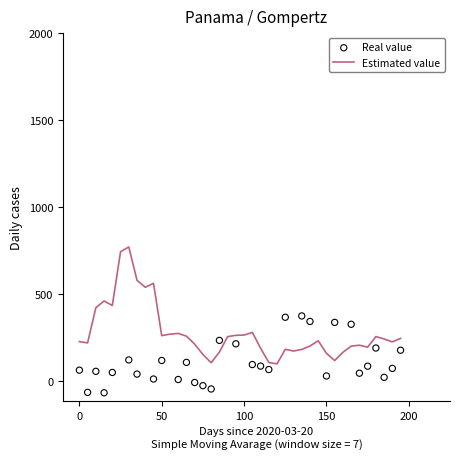

Which series has the largest total across all categories?

Estimated value